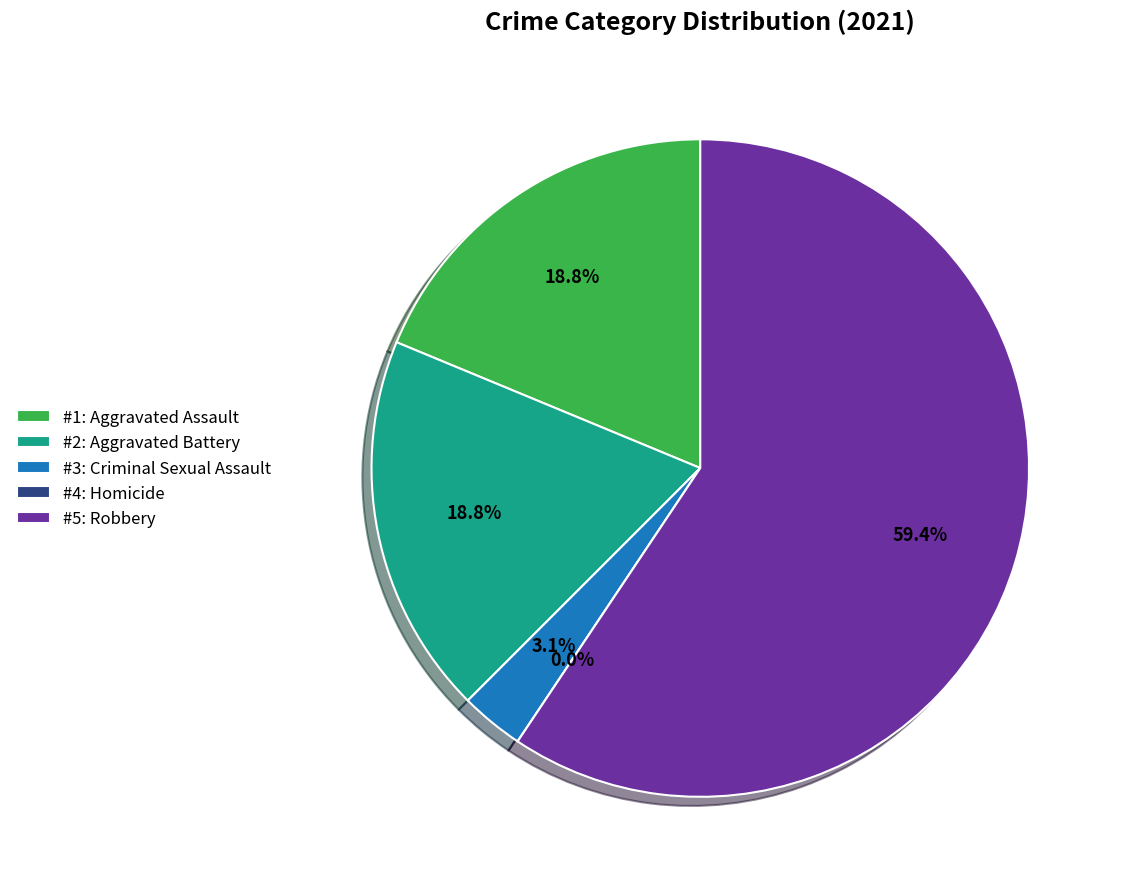

What percentage do Aggravated Battery and Robbery together represent?

78.1%